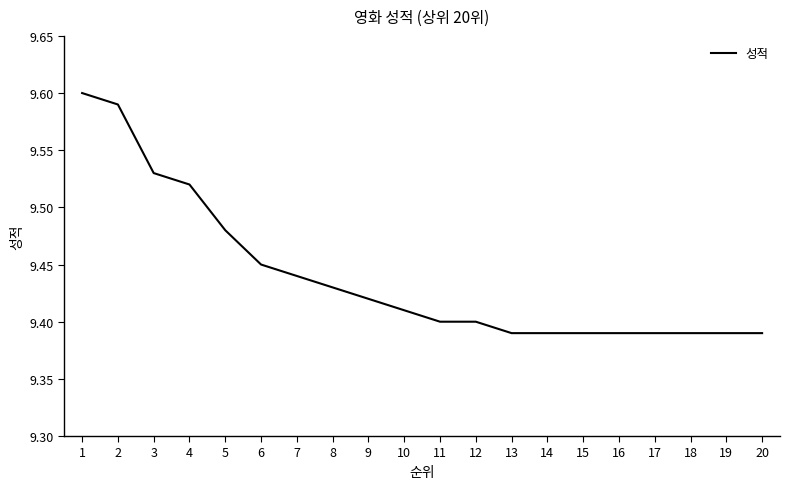

True or false: the data shows 2.5 at 14.

False